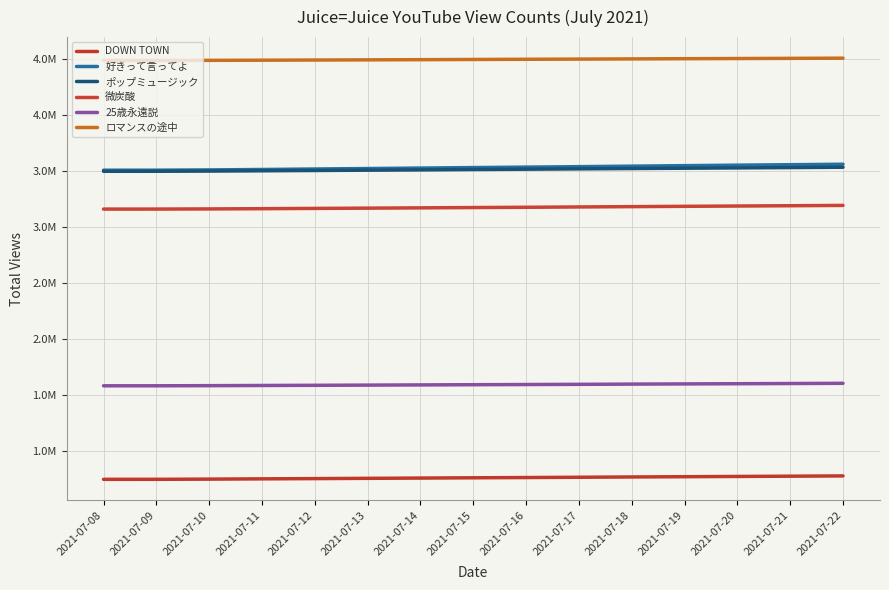

Does the chart have visible grid lines?

Yes